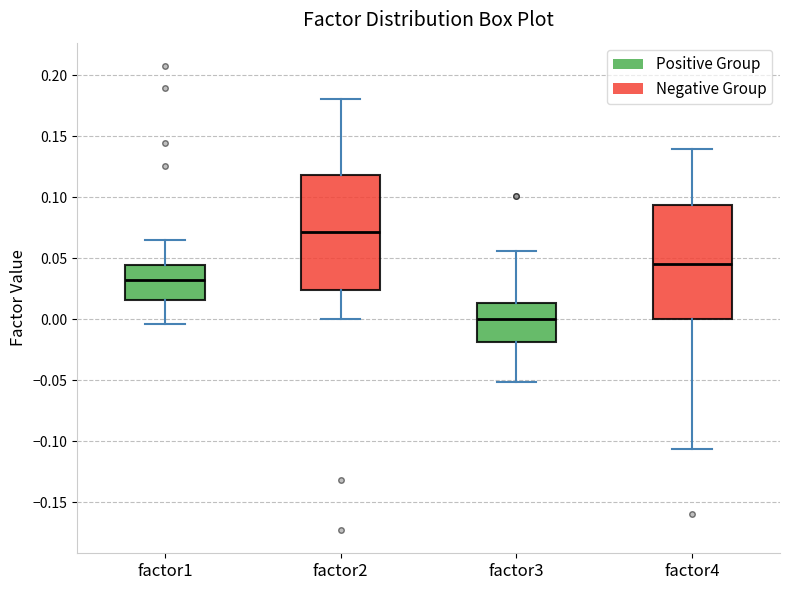

Reading left to right, read every box against the y-axis: the position of its median line, the range the box covers, and the ends of its whiskers. The values are not printed on the chart, so give them approximately, as read against the axis.

factor1: median 0.030, box 0.015 to 0.045, whiskers -0.005 to 0.065
factor2: median 0.070, box 0.025 to 0.120, whiskers 0.000 to 0.180
factor3: median 0.000, box -0.020 to 0.015, whiskers -0.050 to 0.055
factor4: median 0.045, box 0.000 to 0.095, whiskers -0.105 to 0.140